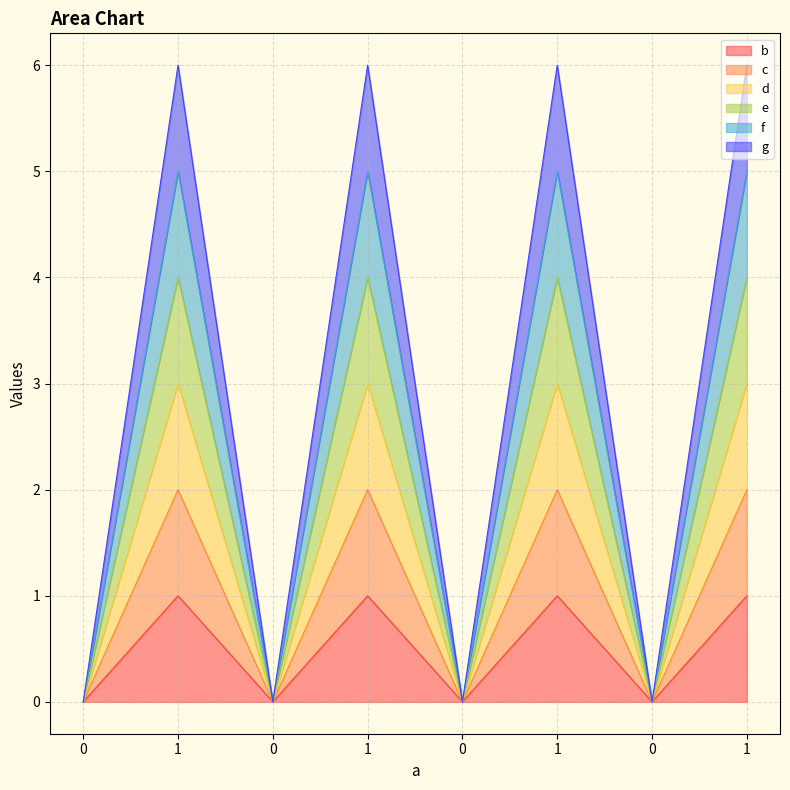

Rank the categories by b value from lowest to highest.

0, 0, 0, 0, 1, 1, 1, 1